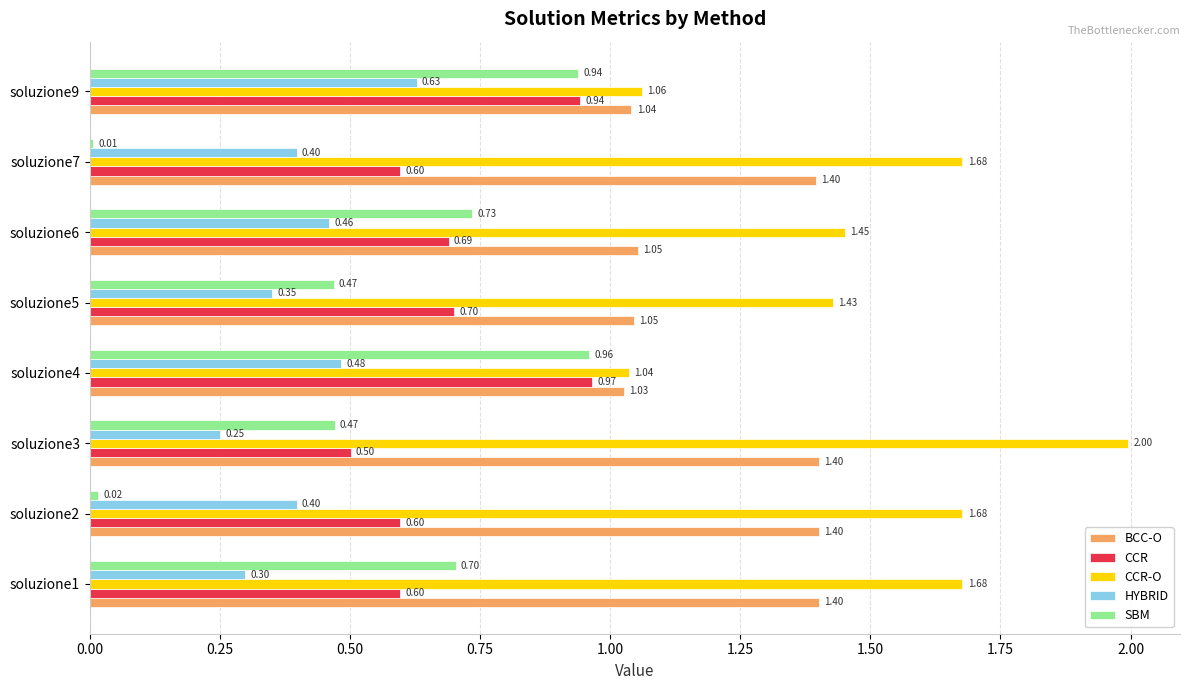

What is the difference between the BCC-O values at soluzione2 and soluzione6?

0.3